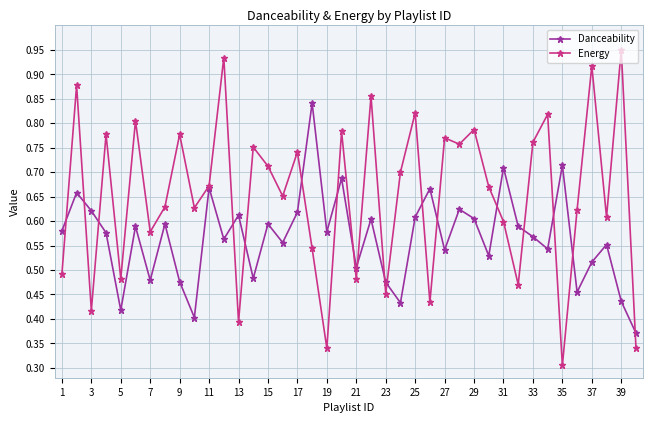

Rank the series by their maximum value, from lowest to highest.

Danceability, Energy